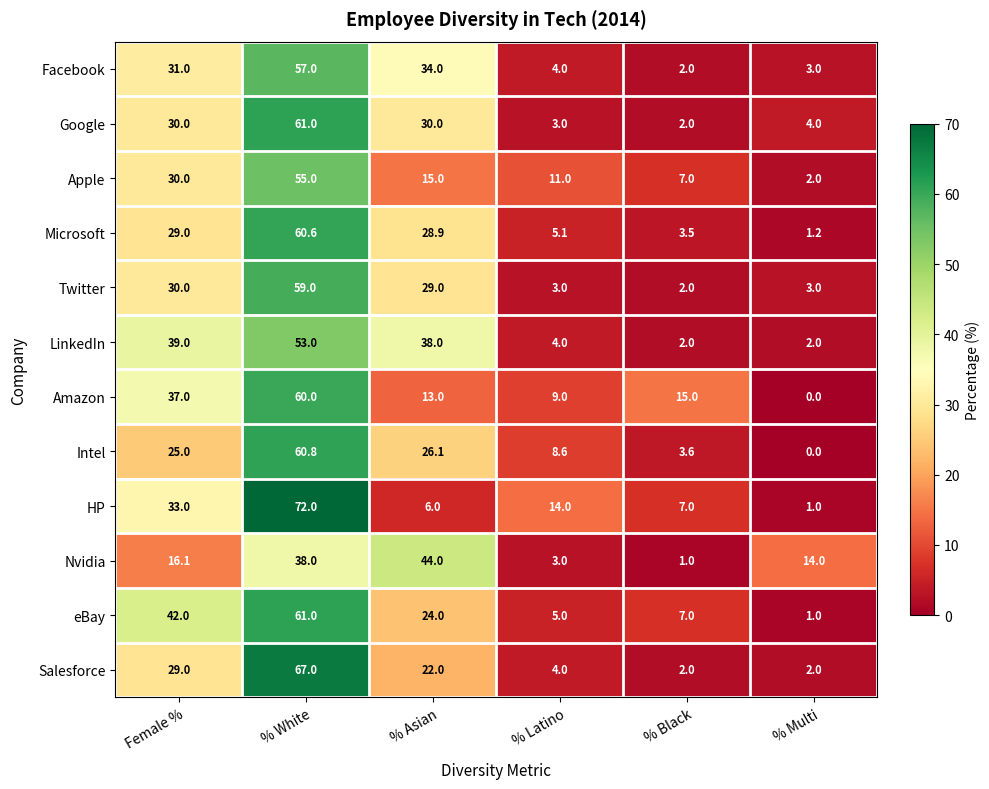

At how many categories does at least one series exceed 24?

3